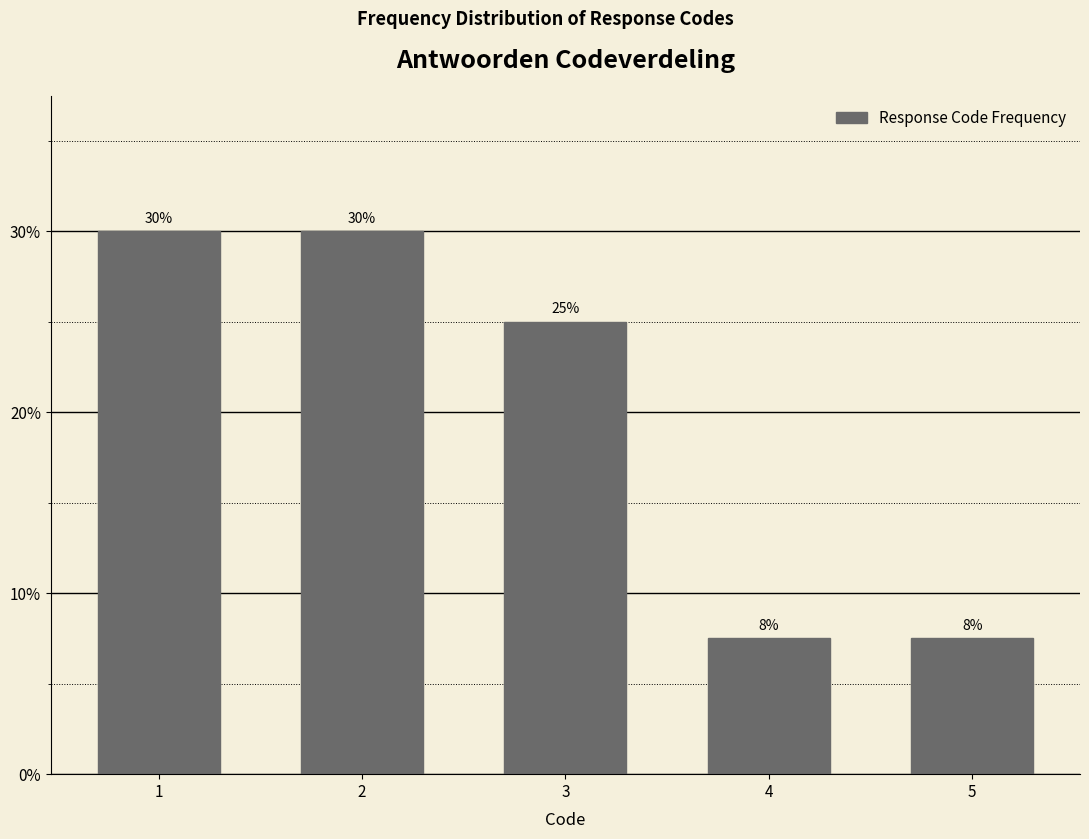

What is the minimum value shown in the chart?

7.5